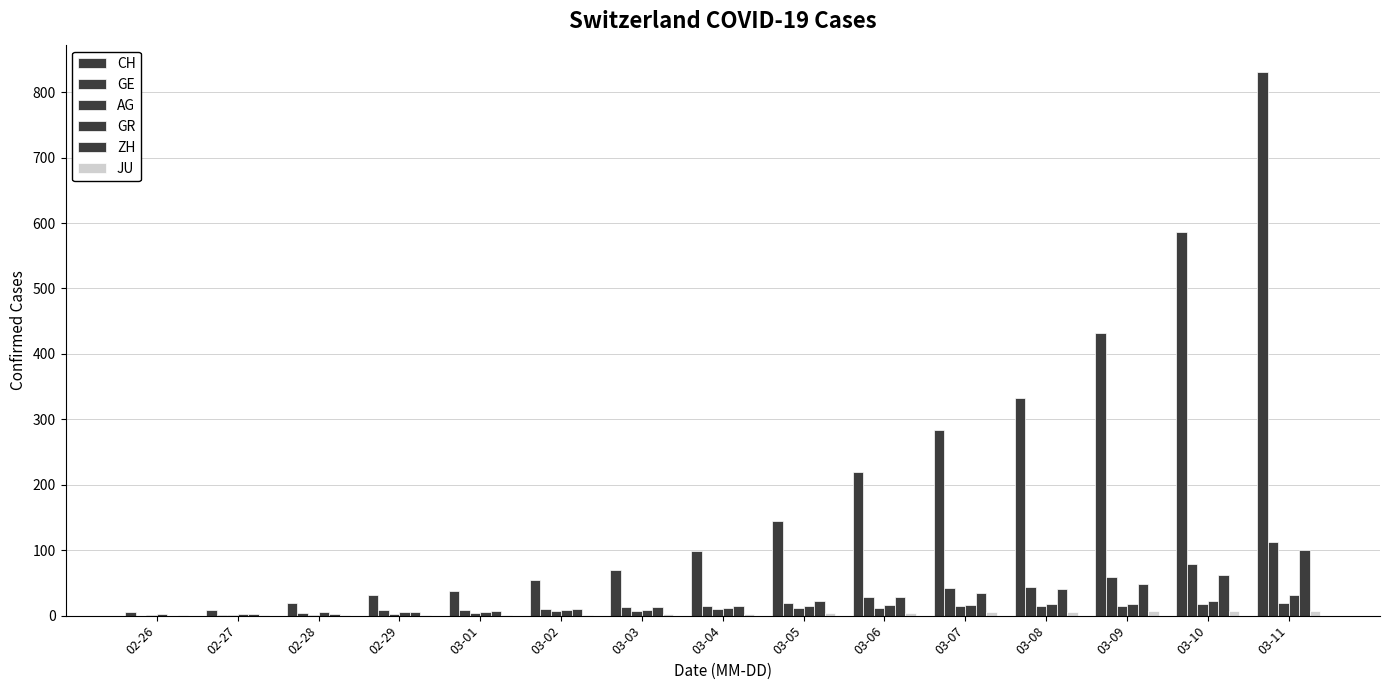

How many groups of bars are there?

15